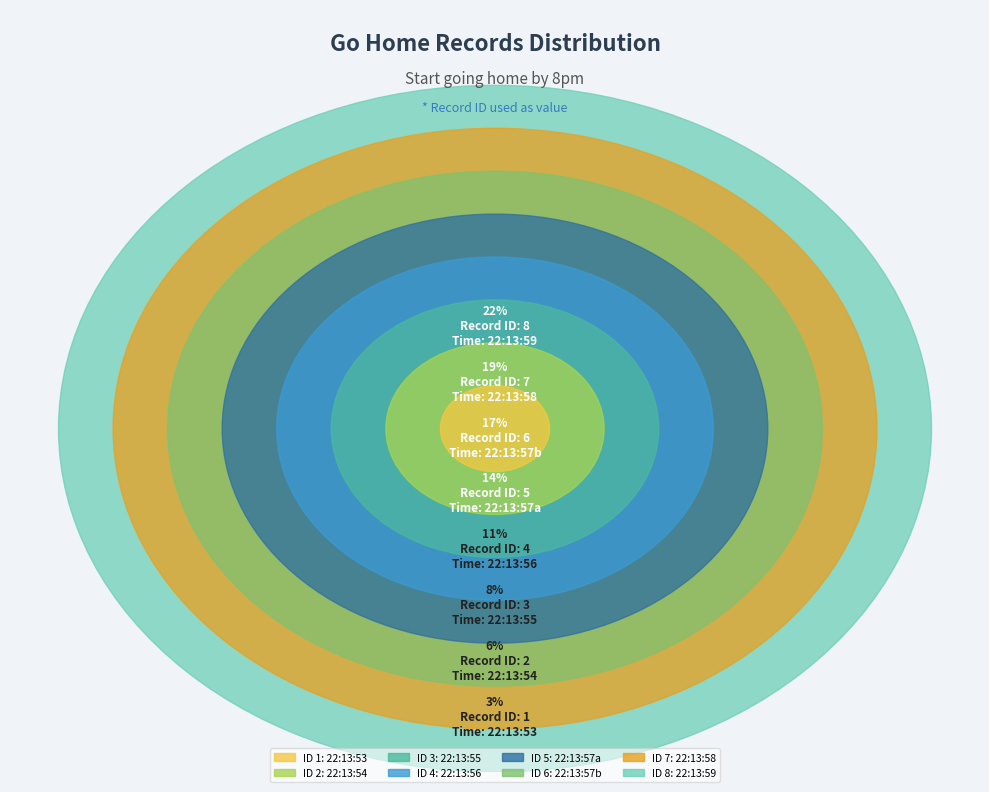

What is the smallest slice in the pie chart?

2021-09-07T22:13:53+01:00